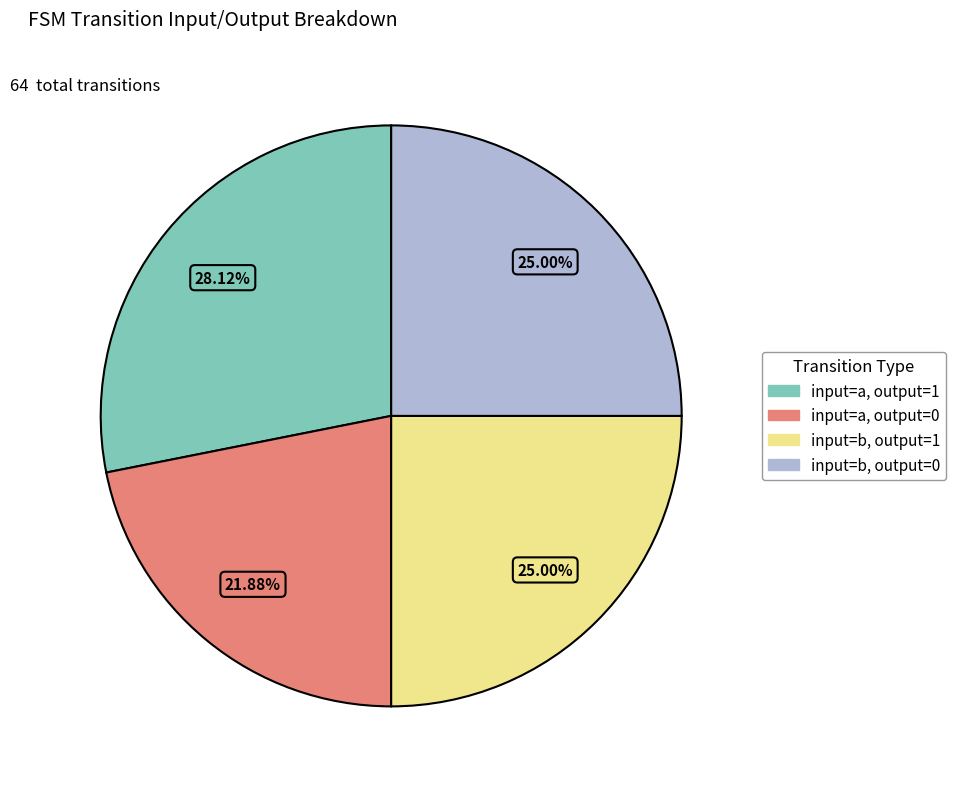

Does input=b, output=0 account for over 50% of the chart?

No